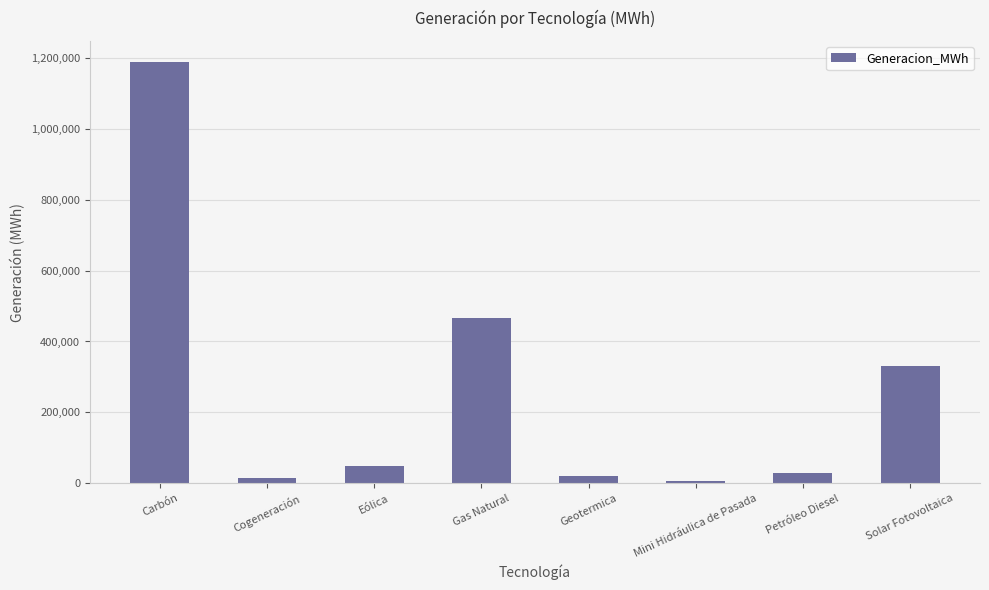

What is the greatest value displayed?

1188253.6